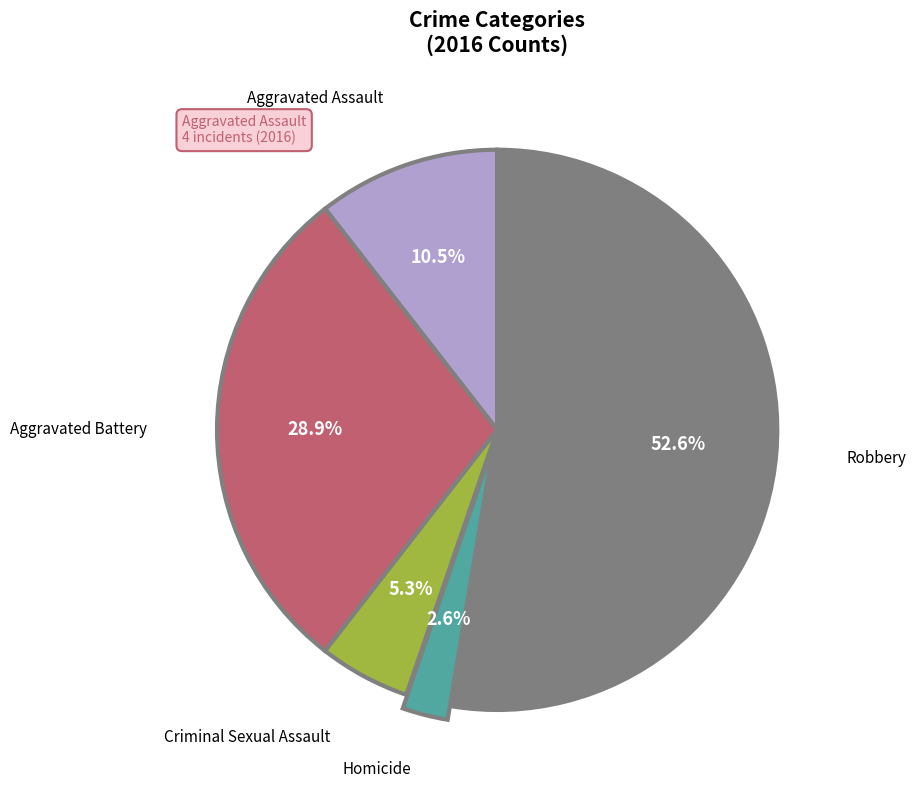

To the nearest percent, what percentage of the pie is Criminal Sexual Assault?

5%